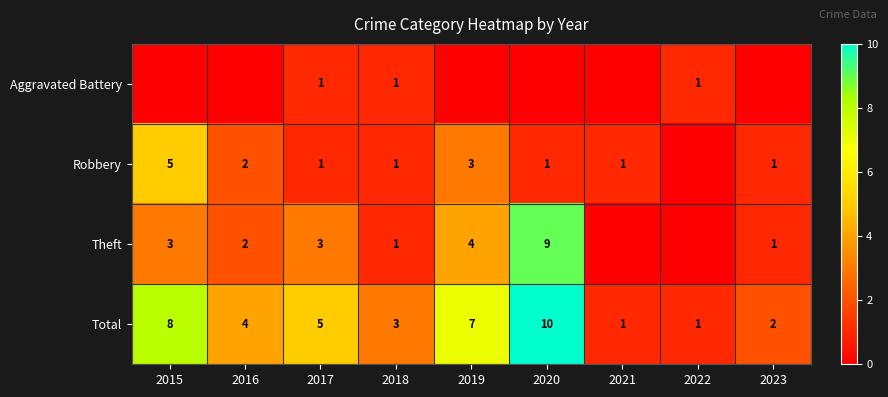

What is the total value across all series at 2022?

2